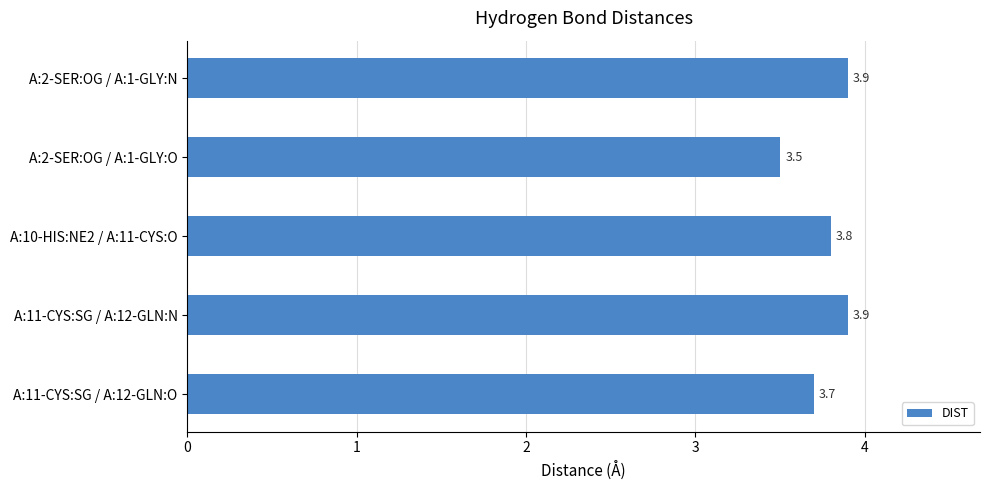

What is the label of the 4th bar from the bottom?

A:2-SER:OG / A:1-GLY:O